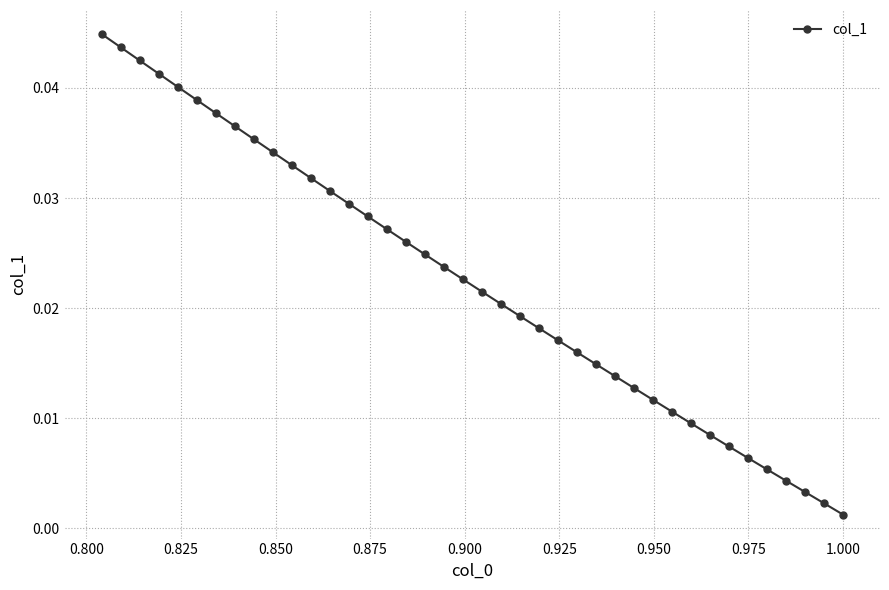

What is the sum of all values?

0.9